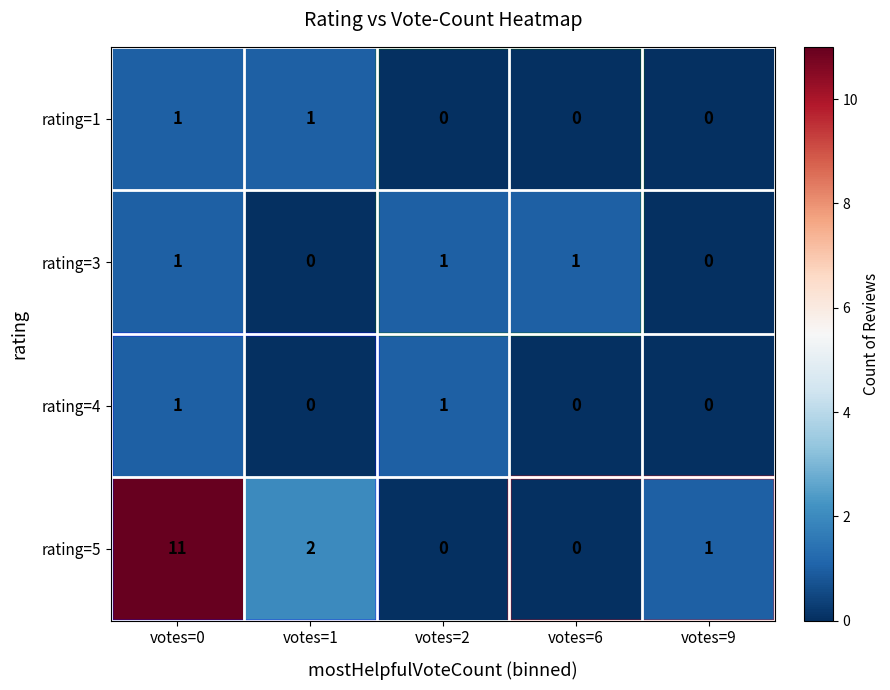

Which series changed the most between votes=0 and votes=1?

rating=5